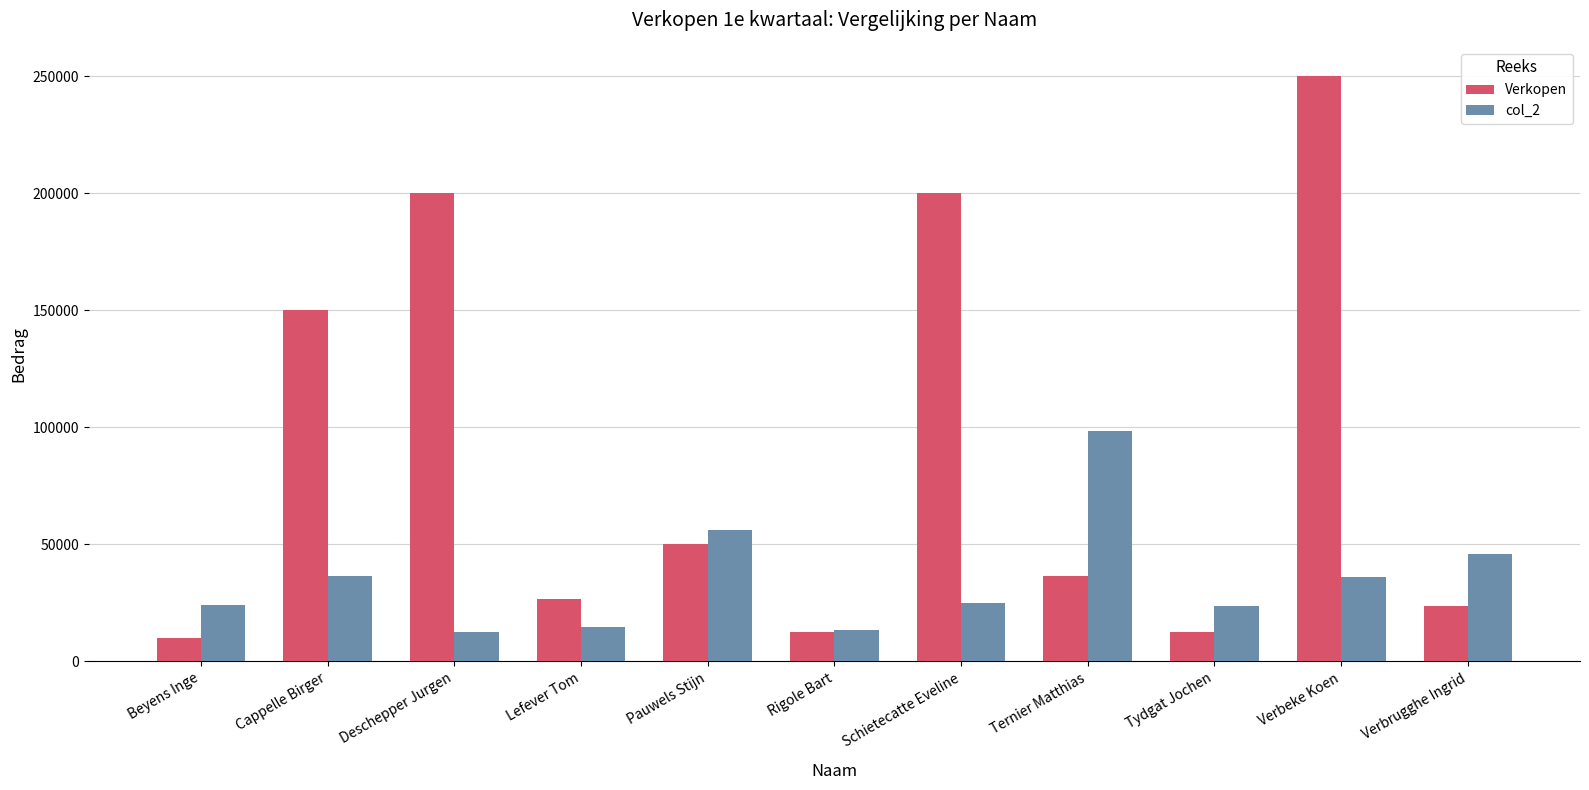

How many bars are there in total?

22